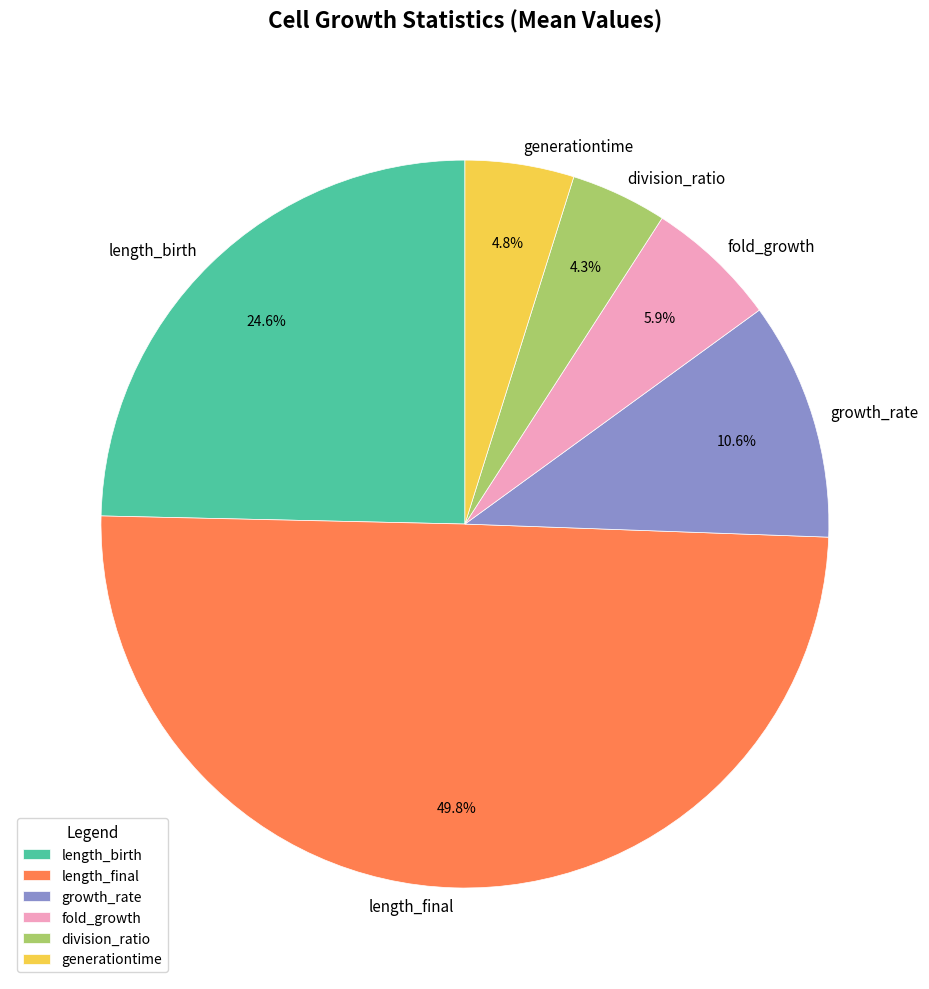

How many slices are in this pie chart?

6